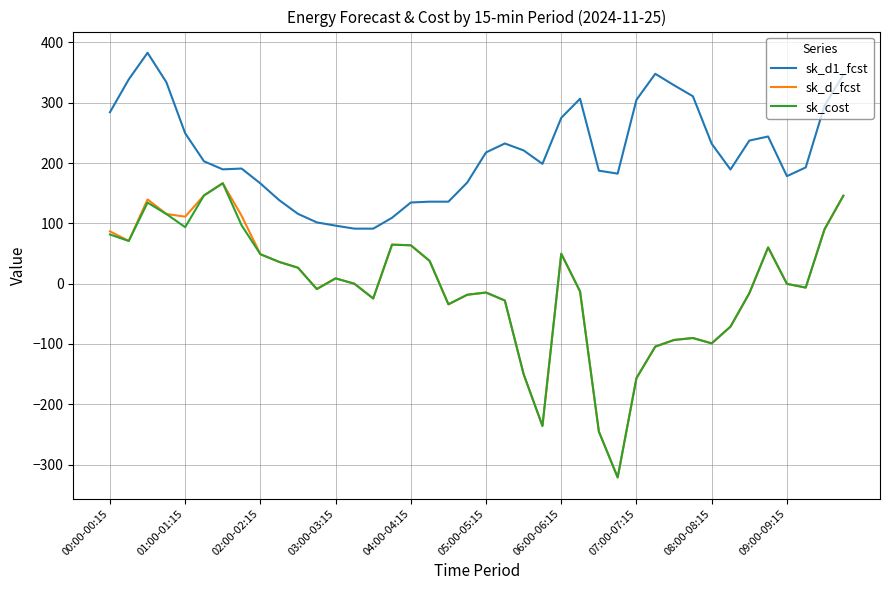

Which series has the largest total across all categories?

sk_d1_fcst